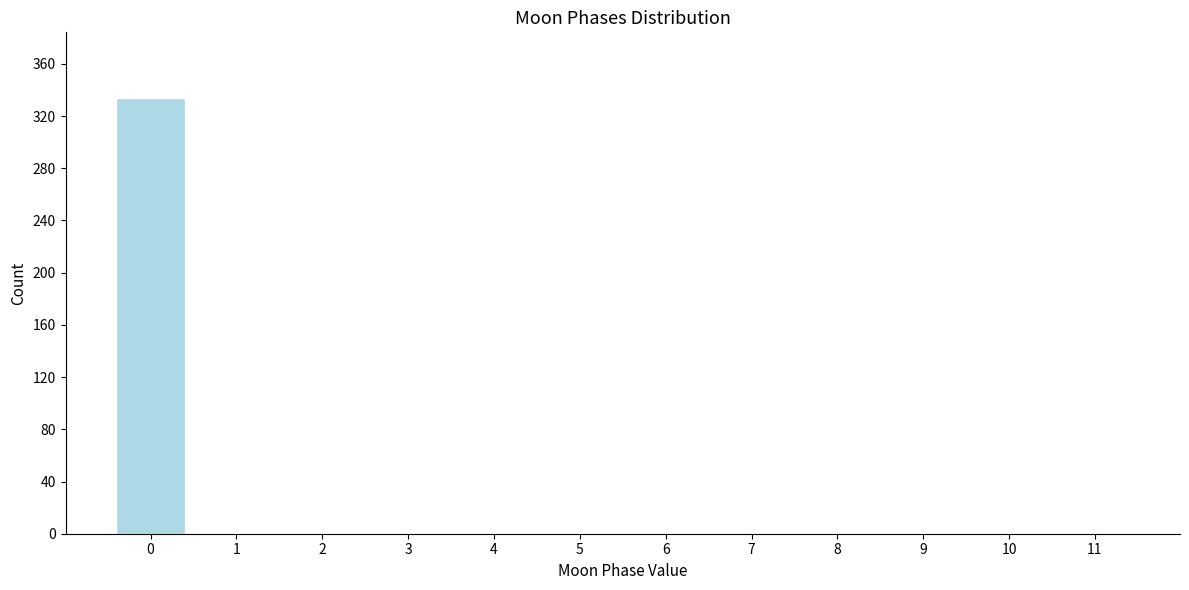

Reading left to right, what are all the values shown in this chart?

0=334	1=0	2=0	3=0	4=0	5=0	6=0	7=0	8=0	9=0	10=0	11=0